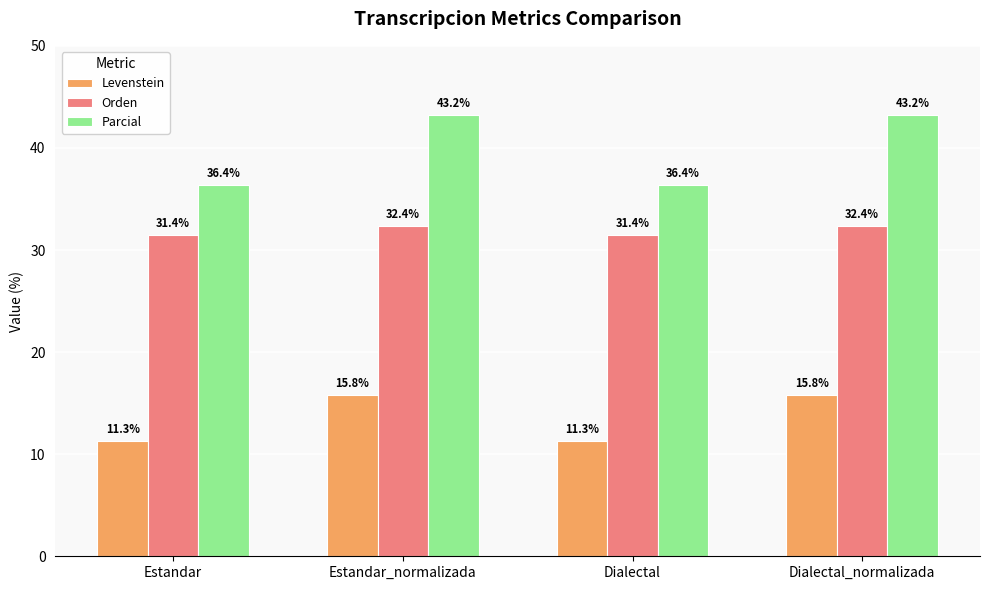

What is the highest value of the Orden series?

32.4